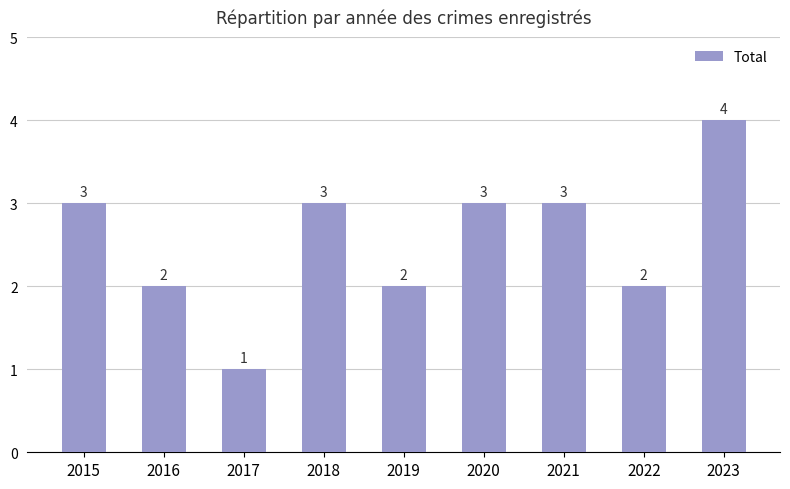

What is the change in value from 2022 to 2023?

+2